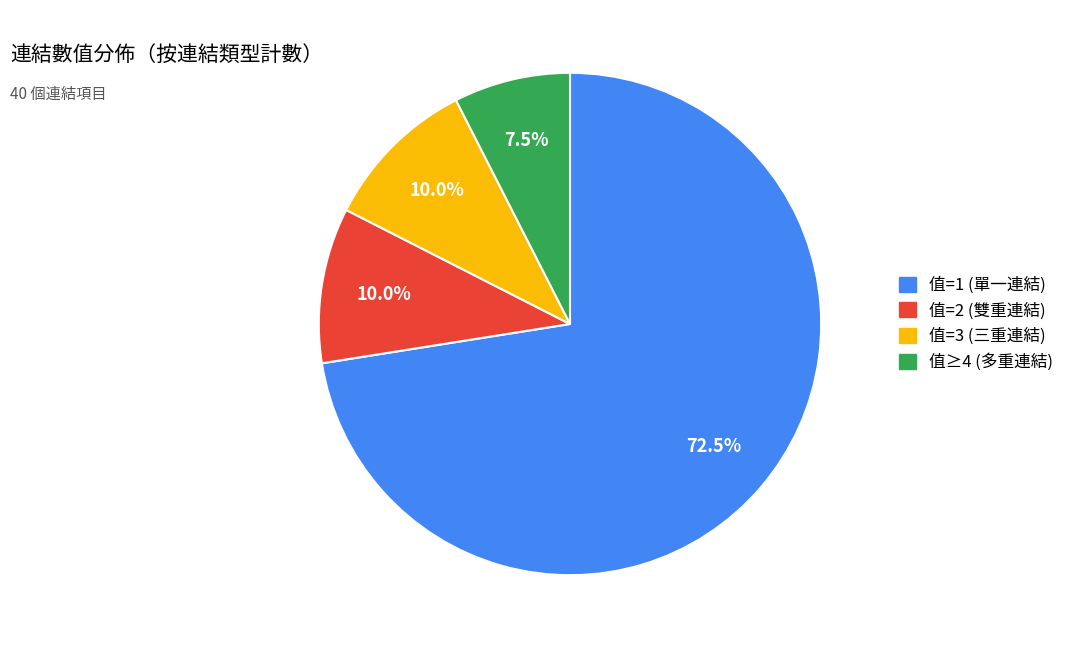

To the nearest percent, what is the difference between the largest and smallest slice percentages?

65%